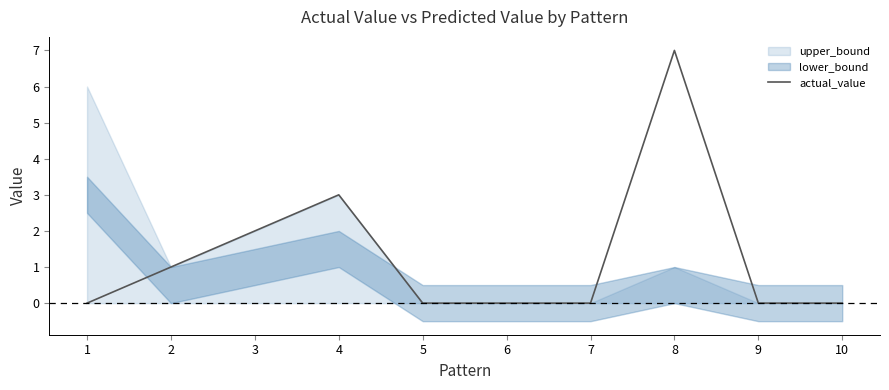

Which has a higher value, 10 or 5?

10